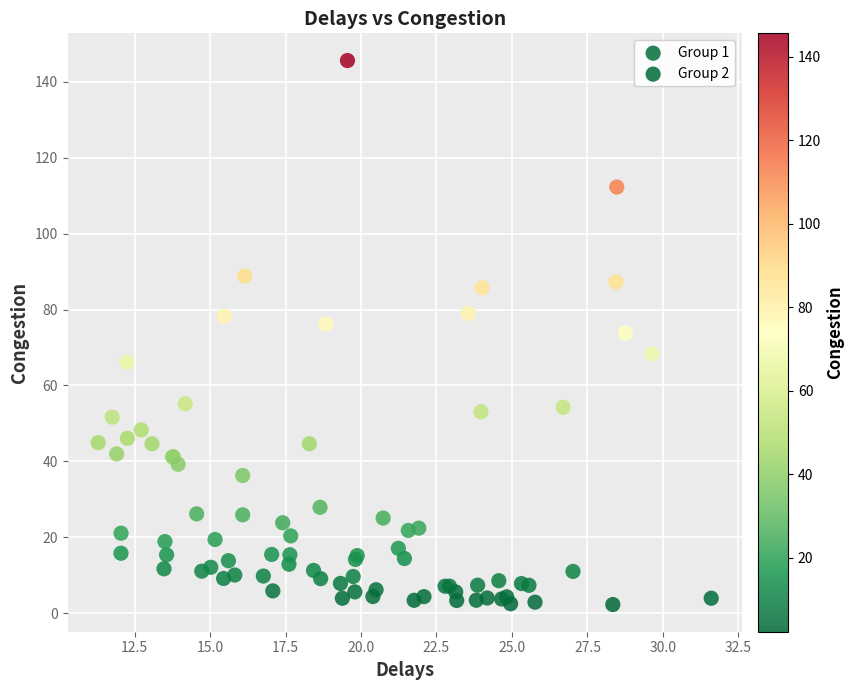

Which series has the widest spread of Y values?

Group 2